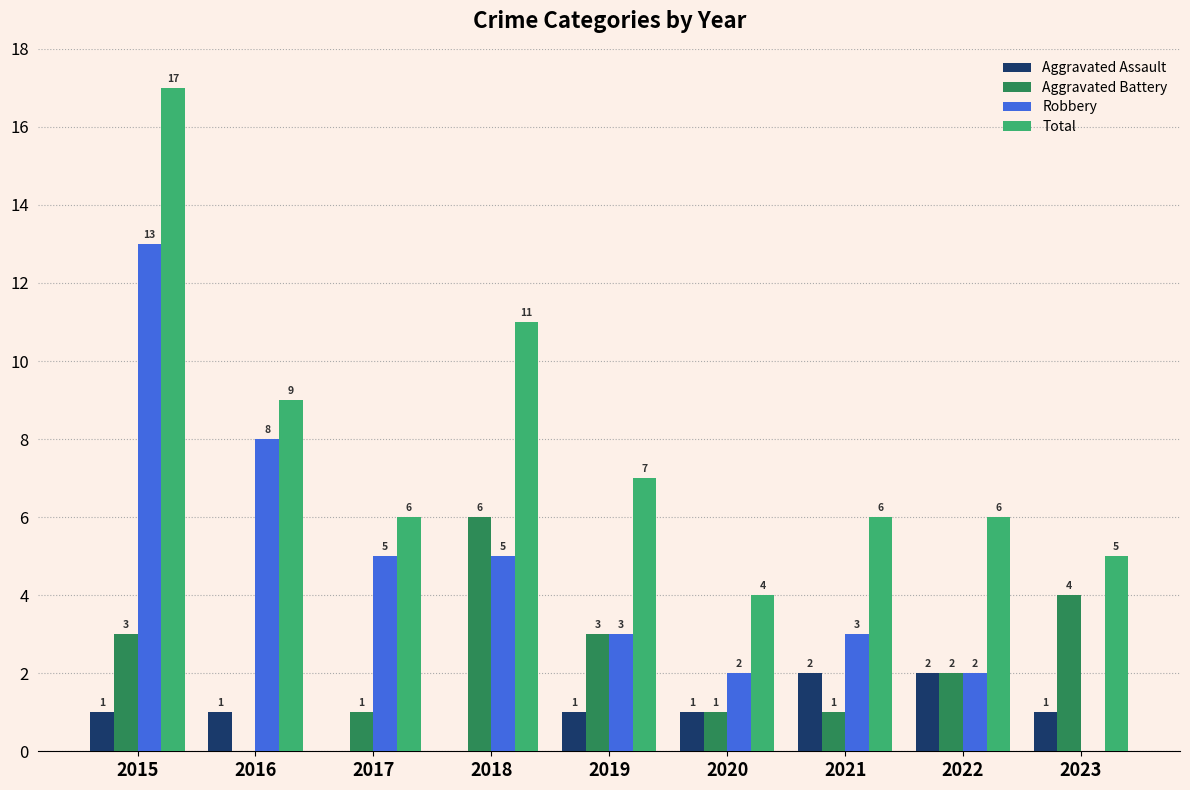

What is the sum of all Aggravated Assault values?

9